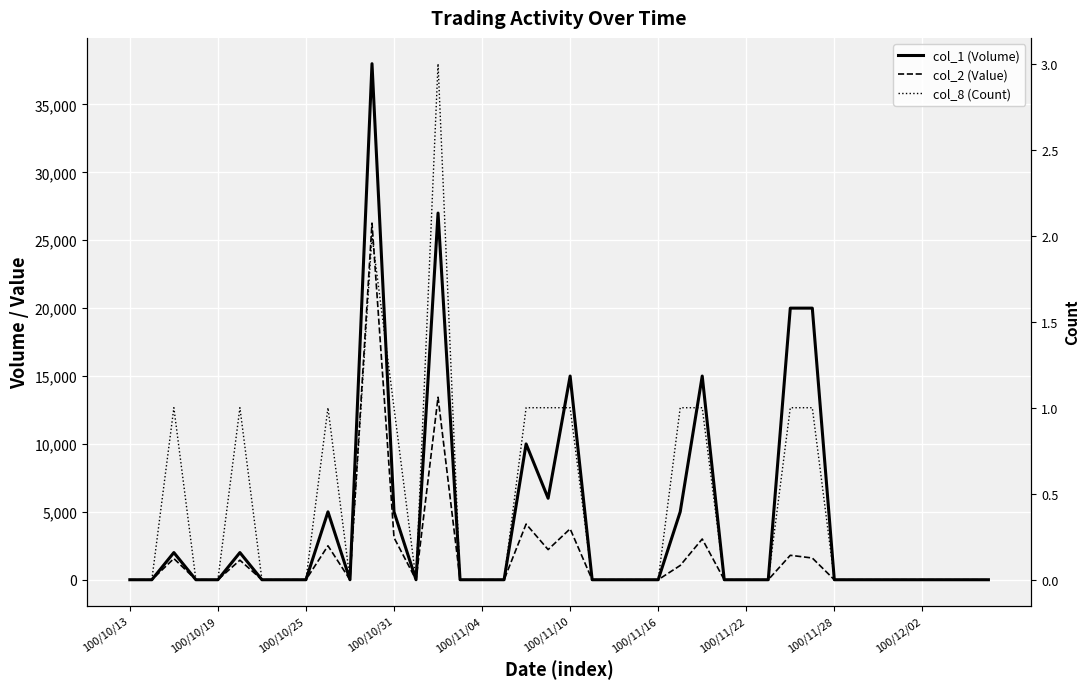

In col_1 (Volume), how many points are higher than both neighbors (excluding endpoints)?

8